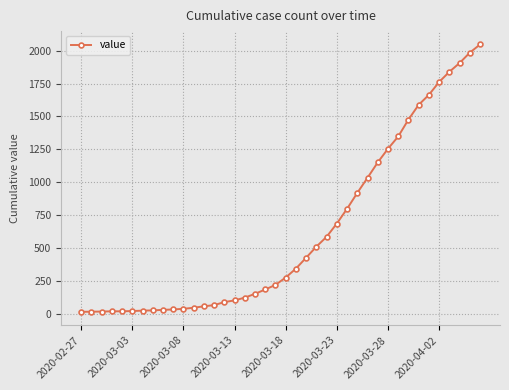

What is the difference between the second highest and second lowest values?

1971